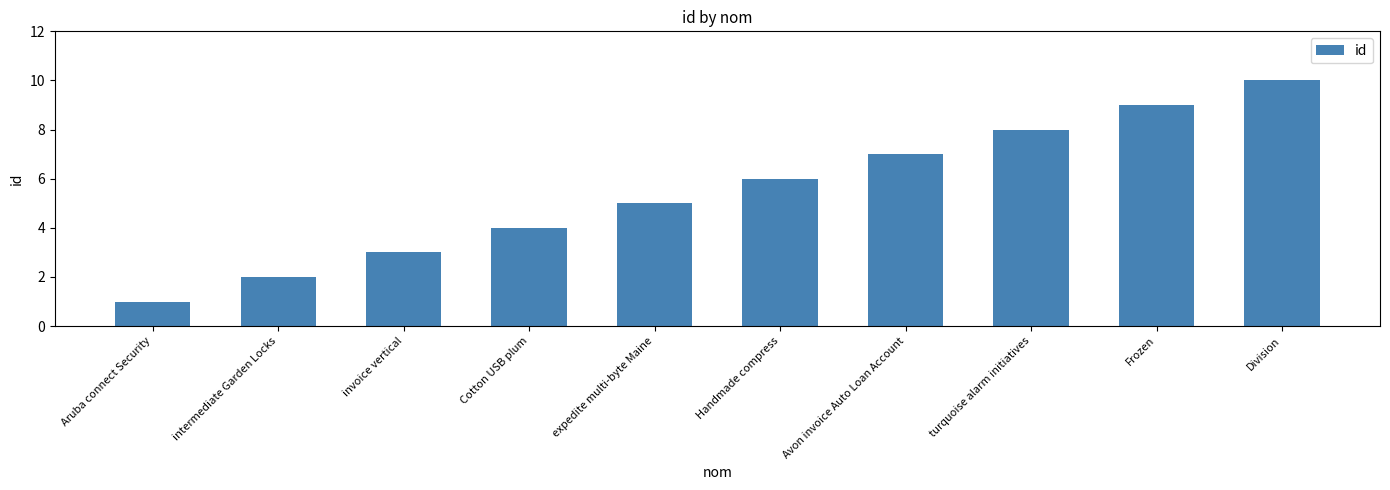

Rank the categories by value from highest to lowest.

Division, Frozen, turquoise alarm initiatives, Avon invoice Auto Loan Account, Handmade compress, expedite multi-byte Maine, Cotton USB plum, invoice vertical, intermediate Garden Locks, Aruba connect Security